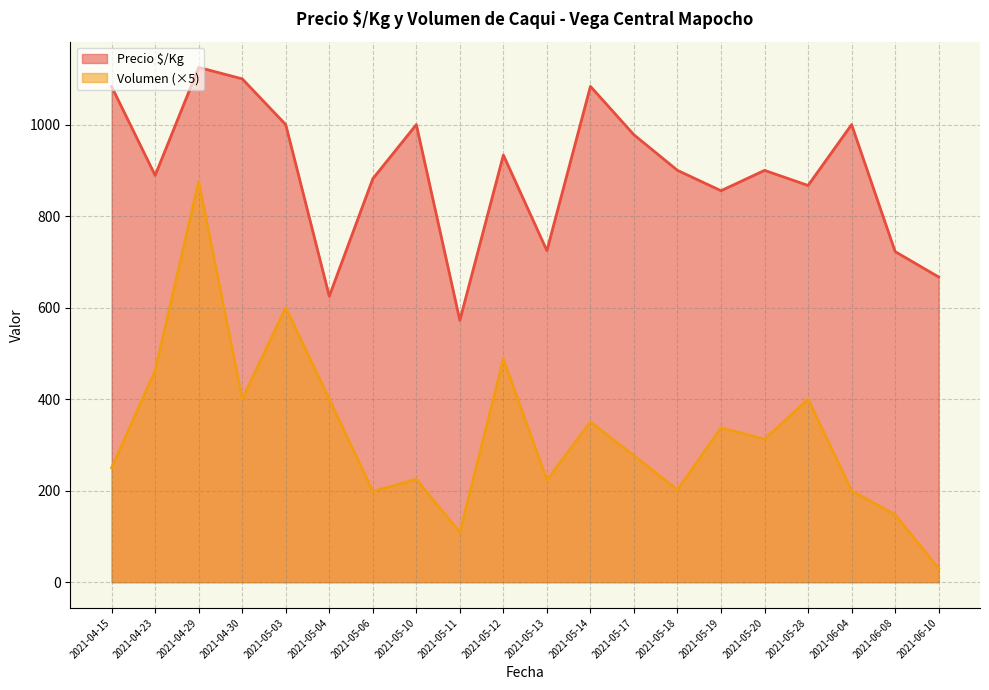

Which category has the lowest value in the Precio $/Kg series?

2021-05-11